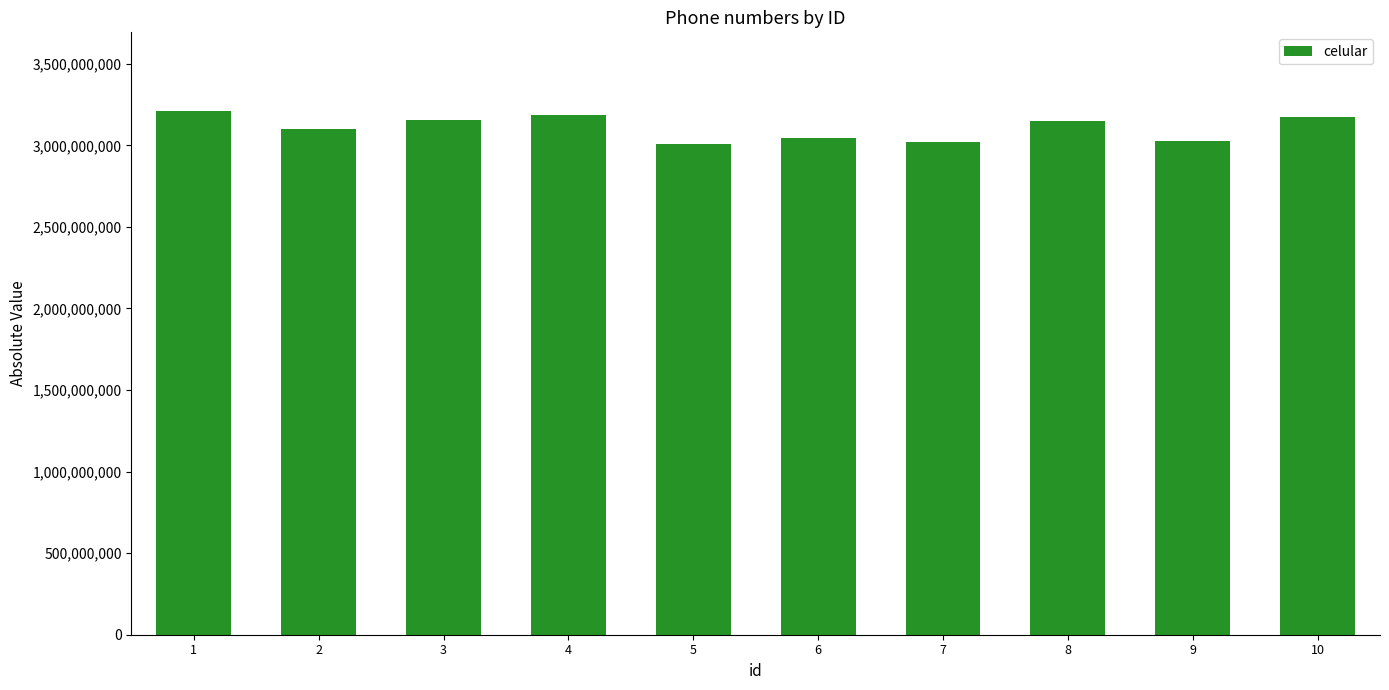

What is the approximate value at 7, to the nearest 100?

3017890100